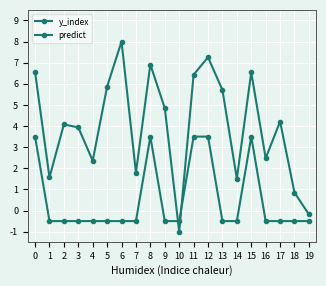

Count the number of data series in this chart.

2